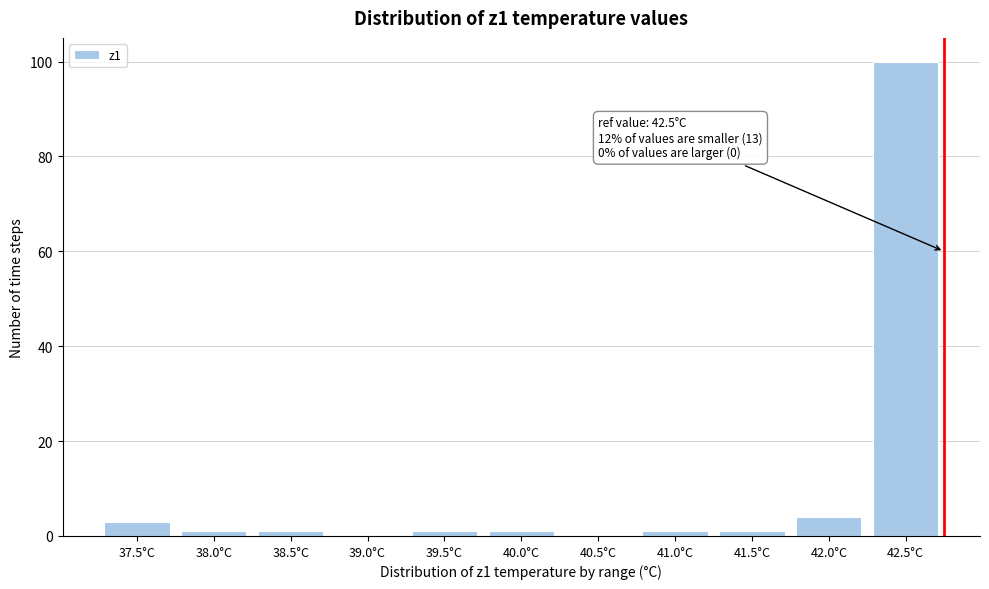

Reading left to right, list all the values displayed in this chart.

37.5°C=3	38.0°C=1	38.5°C=1	39.0°C=0	39.5°C=1	40.0°C=1	40.5°C=0	41.0°C=1	41.5°C=1	42.0°C=4	42.5°C=100